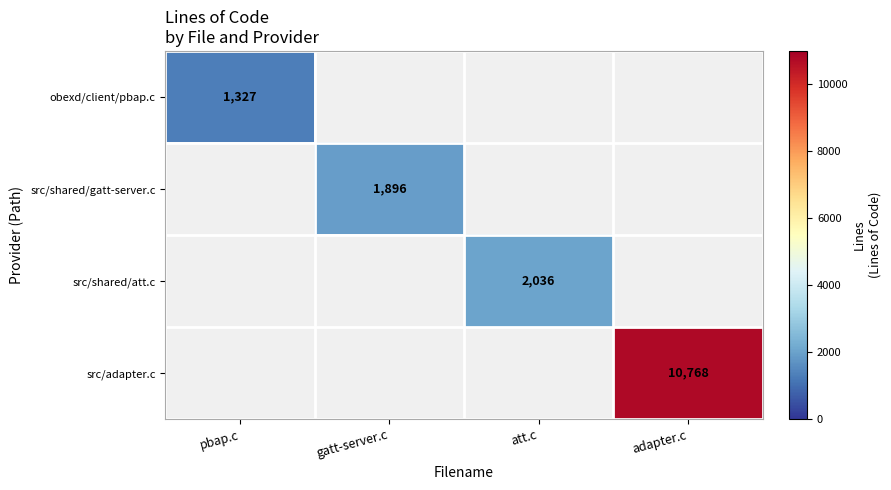

How many distinct data groups are displayed?

4